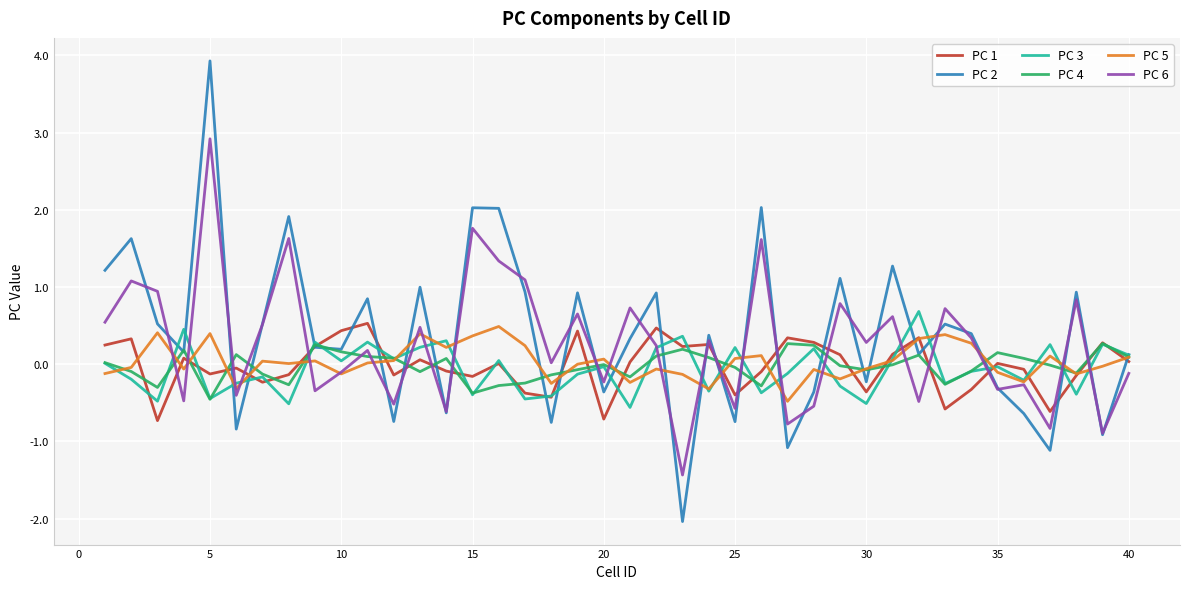

Which series has the widest spread of values?

PC 2